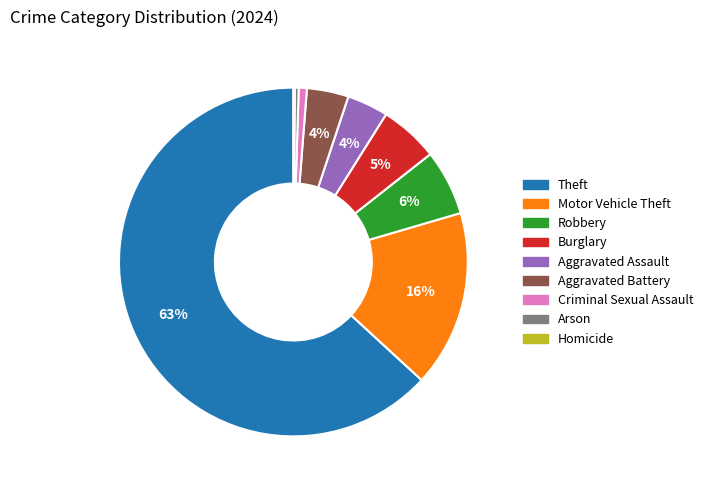

To the nearest percent, what is the average slice percentage?

11%